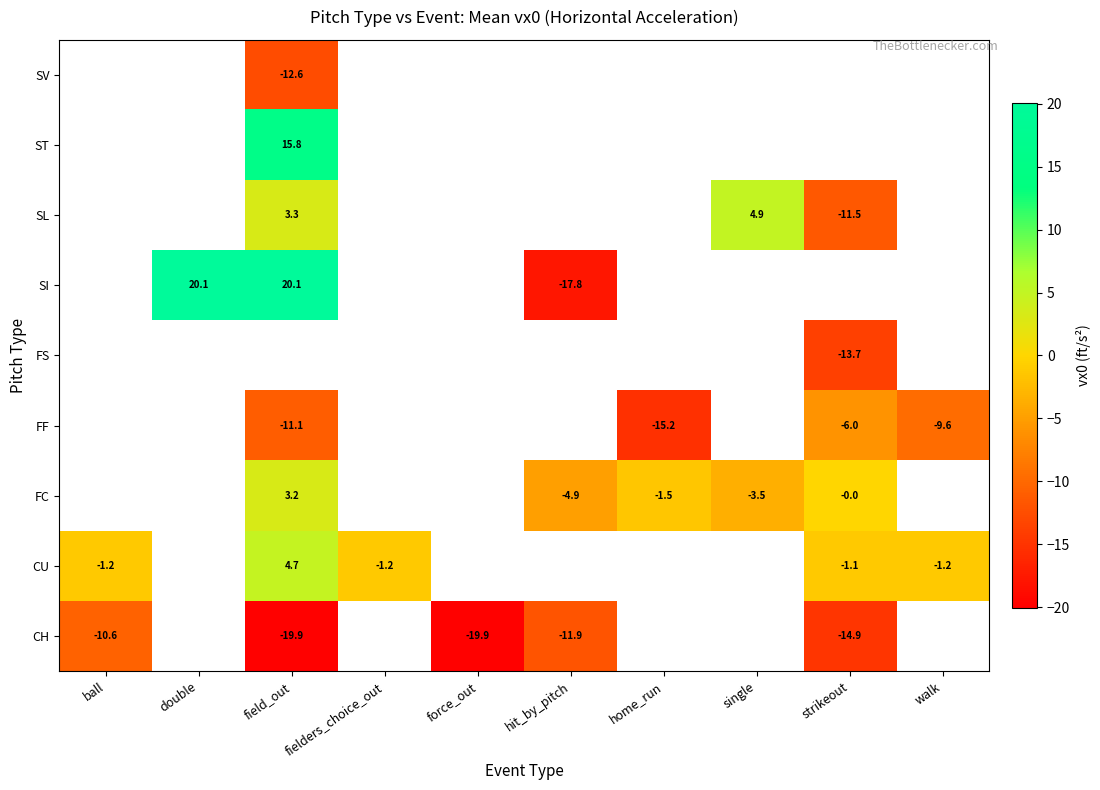

At how many categories does at least one series exceed 10?

2